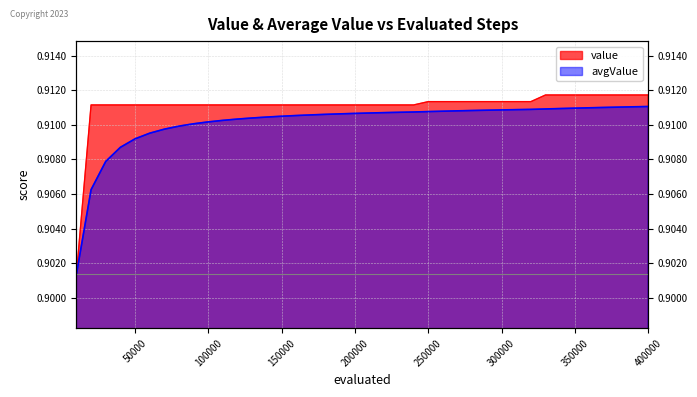

Is it true that value equals 1.2 at 280000?

False